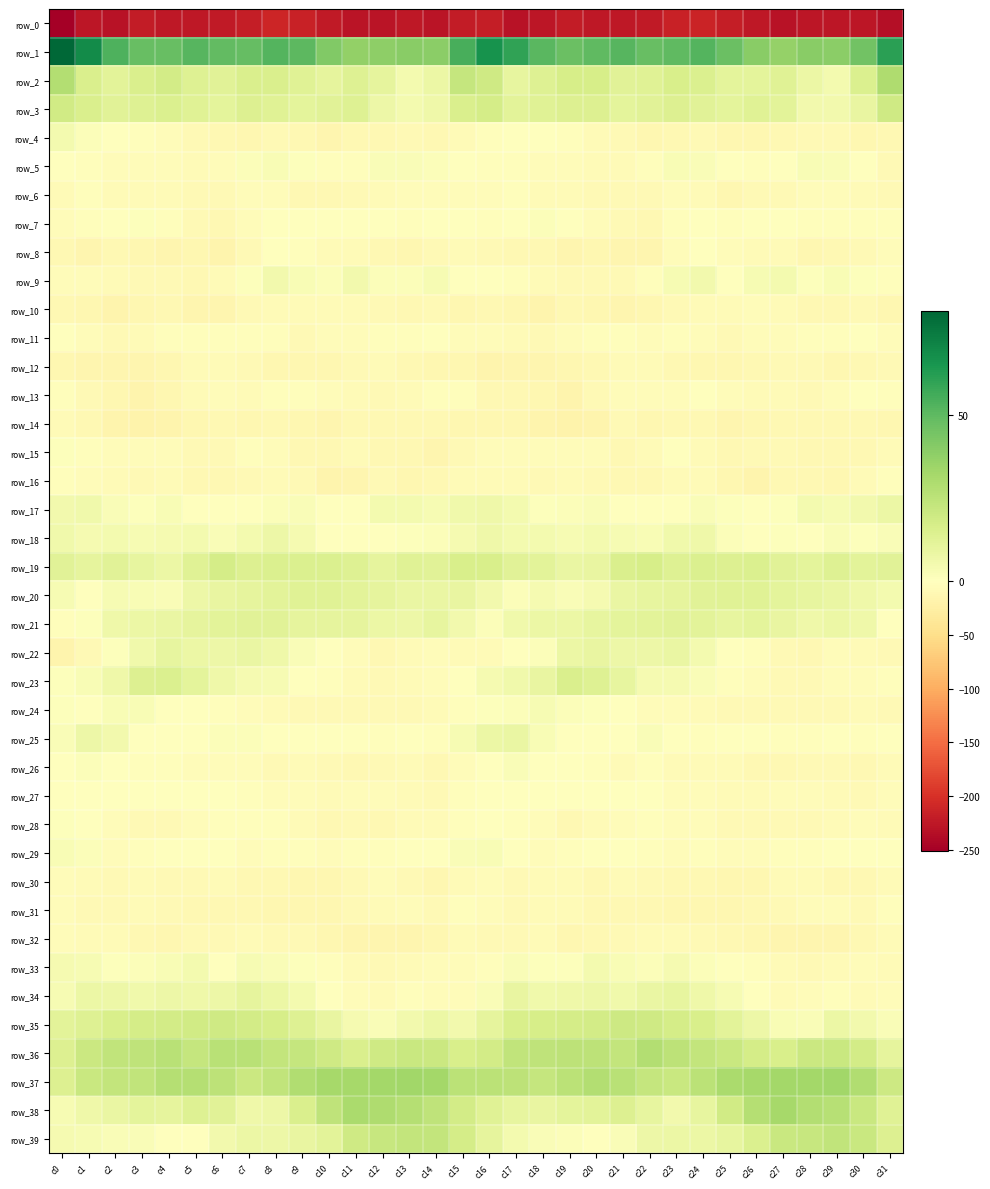

What is the total value across all series at c2?

-165.8